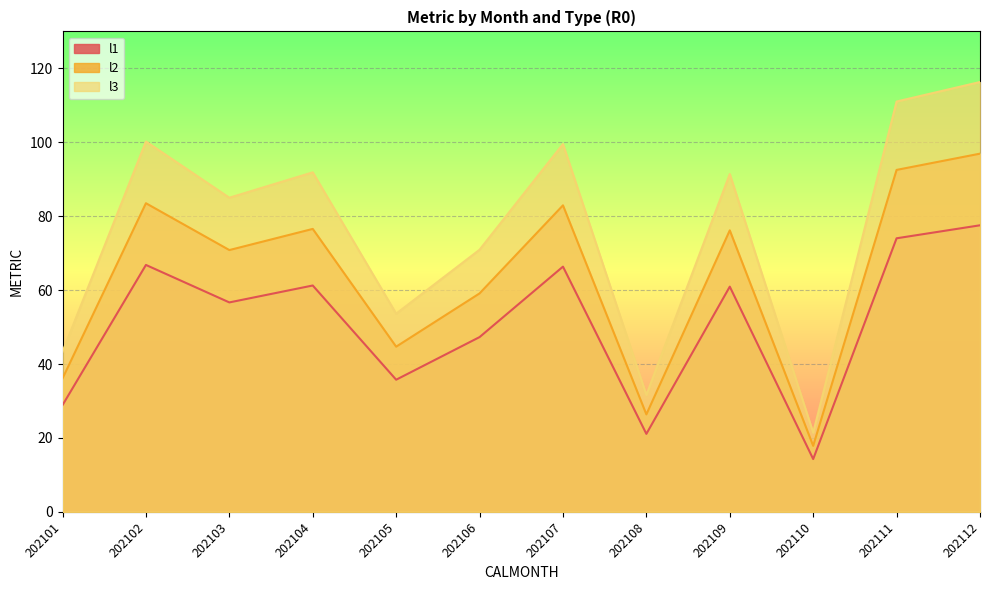

What is the maximum value shown in the chart?

116.3